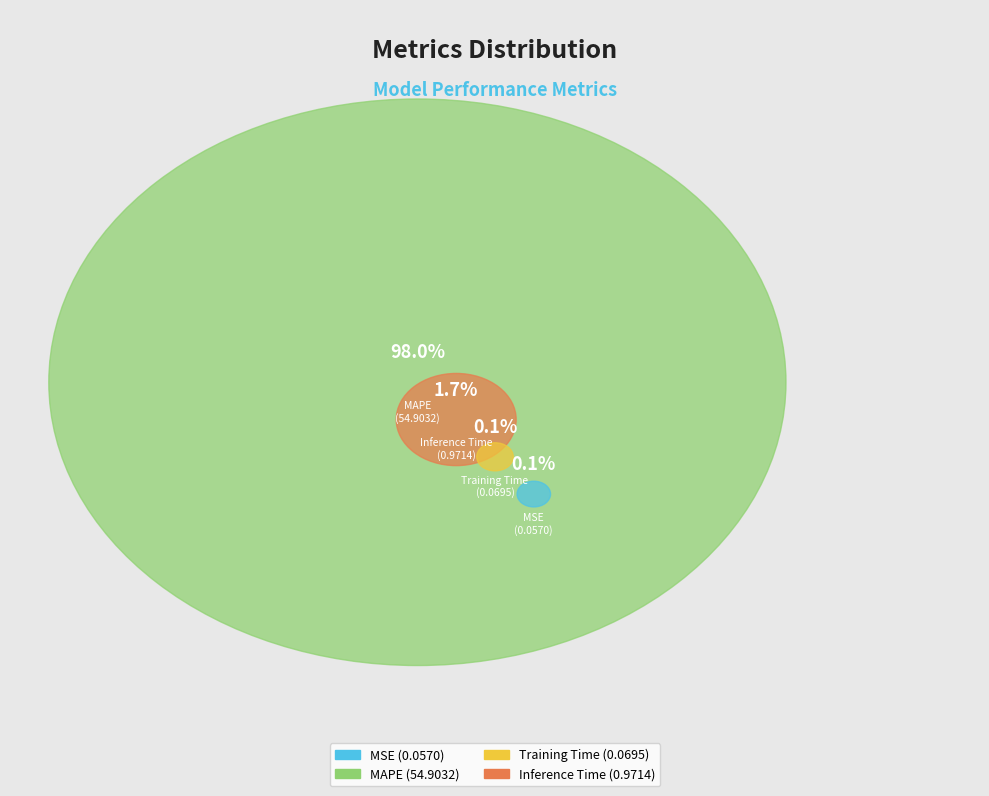

How many slices are in this pie chart?

4